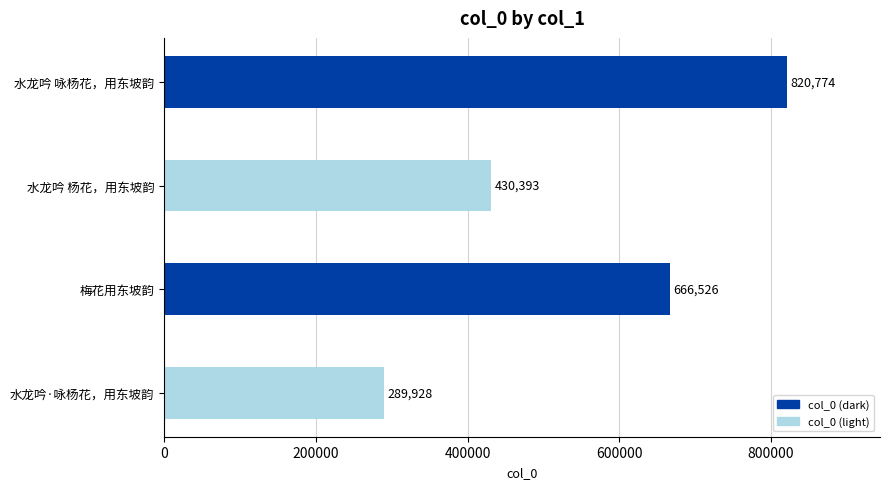

Count the values in the range 430393 to 820774.

3